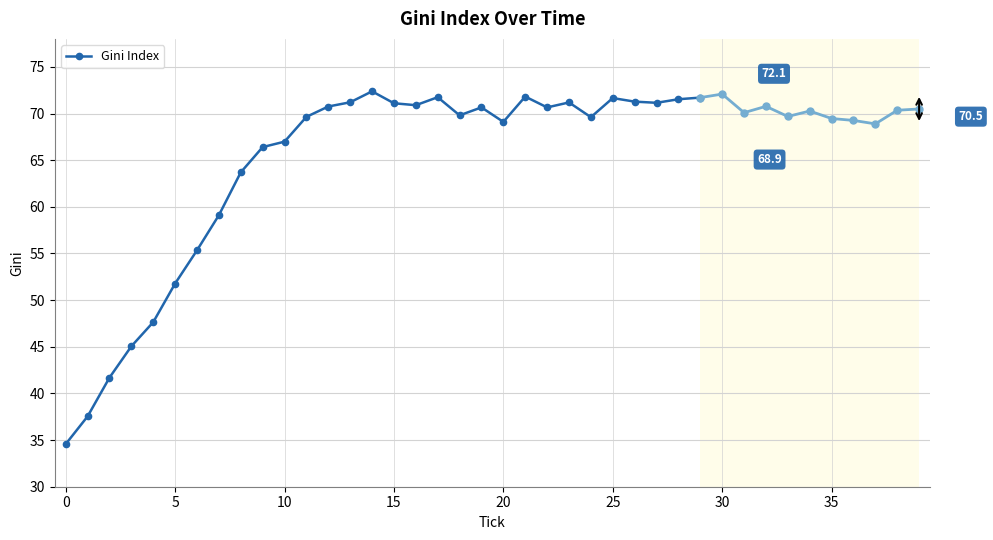

At which label is Gini Index closest to 53?

5